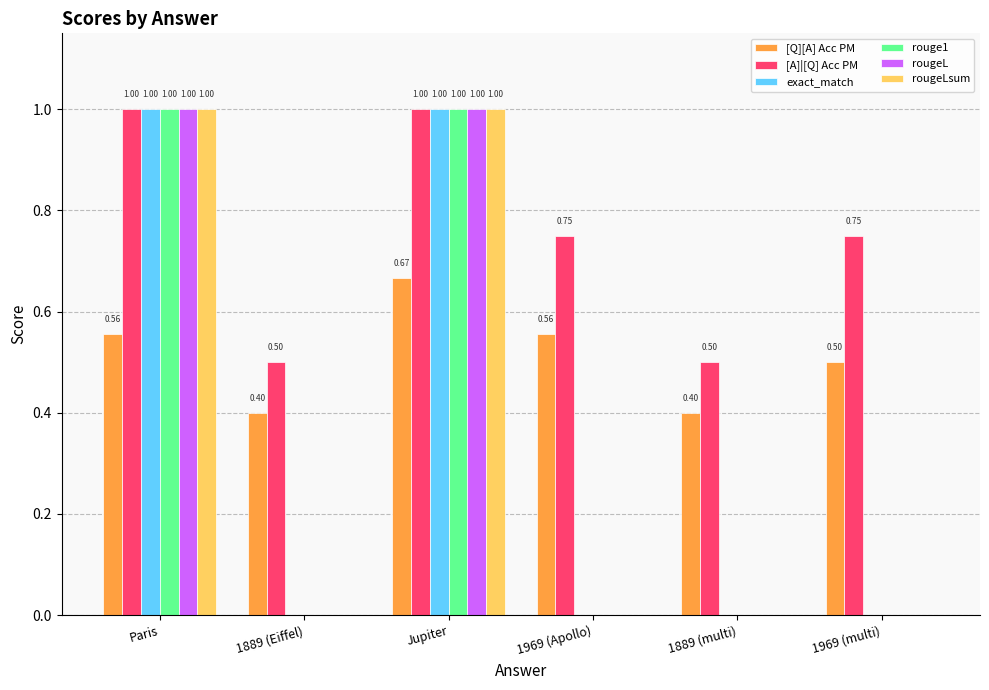

Which series has the largest total across all categories?

[A]|[Q] Acc PM